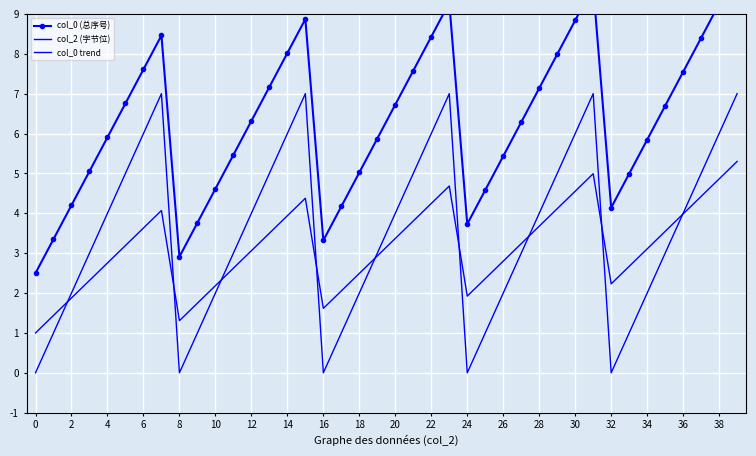

Which series has the widest spread of values?

col_0 (总序号)